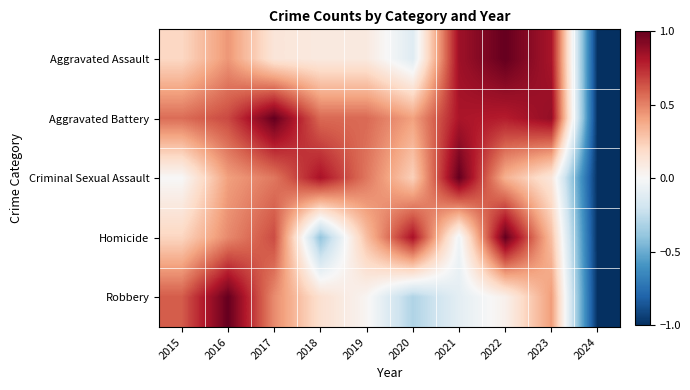

Reading left to right, what are all the values shown in this chart?

Aggravated Assault: 2015=0.2	2016=0.4	2017=0.1	2018=0.1	2019=0.1	2020=-0.1	2021=0.8	2022=1.0	2023=0.8	2024=-1.0
Aggravated Battery: 2015=0.6	2016=0.7	2017=1.0	2018=0.6	2019=0.6	2020=0.4	2021=0.8	2022=0.8	2023=0.9	2024=-1.0
Criminal Sexual Assault: 2015=0.0	2016=0.4	2017=0.5	2018=0.8	2019=0.5	2020=0.2	2021=1.0	2022=0.4	2023=0.1	2024=-1.0
Homicide: 2015=0.2	2016=0.5	2017=0.7	2018=-0.4	2019=0.3	2020=0.8	2021=-0.0	2022=1.0	2023=0.3	2024=-1.0
Robbery: 2015=0.6	2016=1.0	2017=0.5	2018=0.2	2019=0.0	2020=-0.3	2021=-0.1	2022=0.0	2023=0.4	2024=-1.0